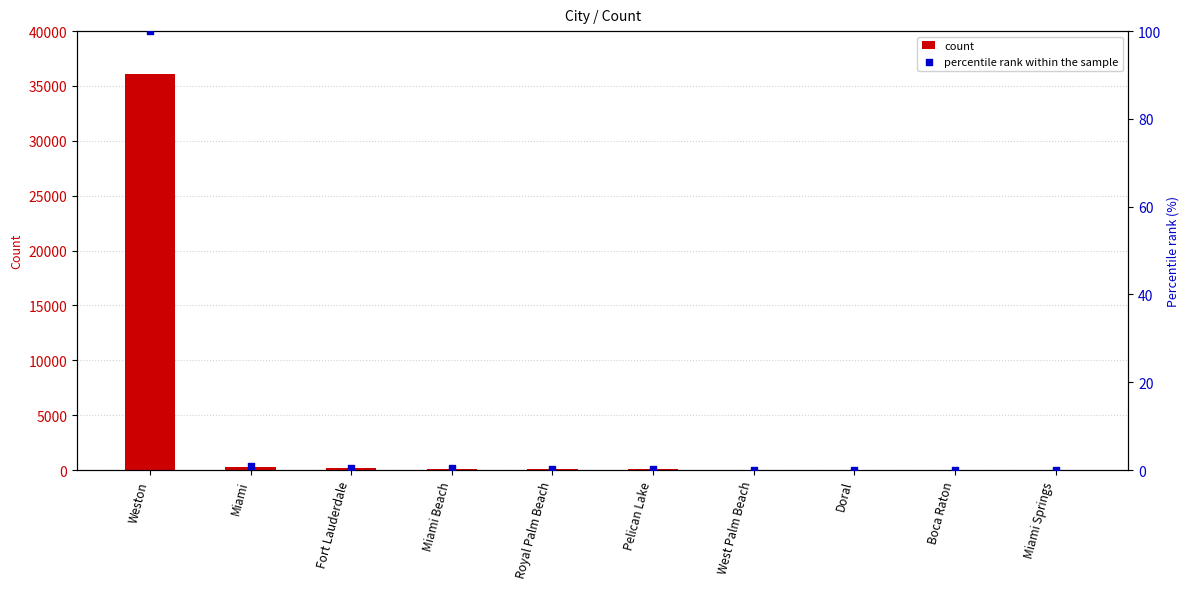

Which series contains the lowest Y value?

percentile rank within the sample